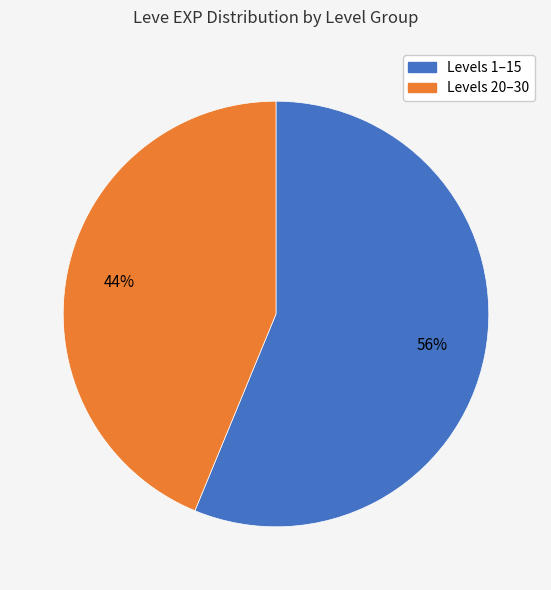

Approximately how many times larger is the value at Levels 1–15 compared to Levels 20–30?

1.3